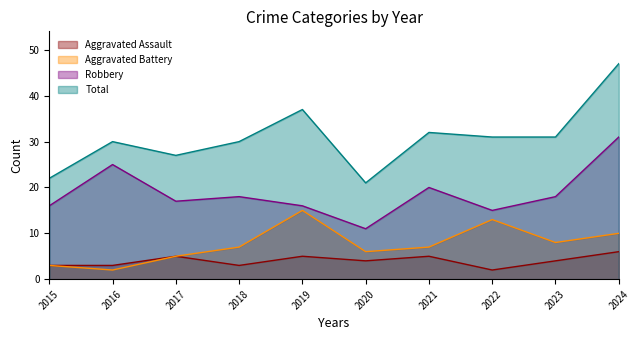

Where is the first local maximum for Total?

2016